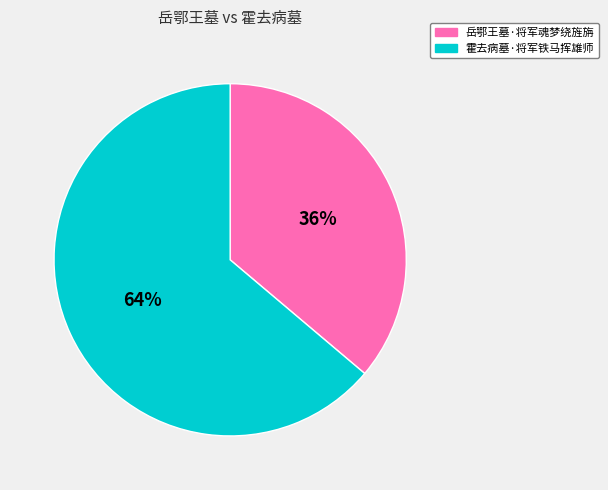

Between 岳鄂王墓·将军魂梦绕旌旃 and 霍去病墓·将军铁马挥雄师, which is larger?

霍去病墓·将军铁马挥雄师